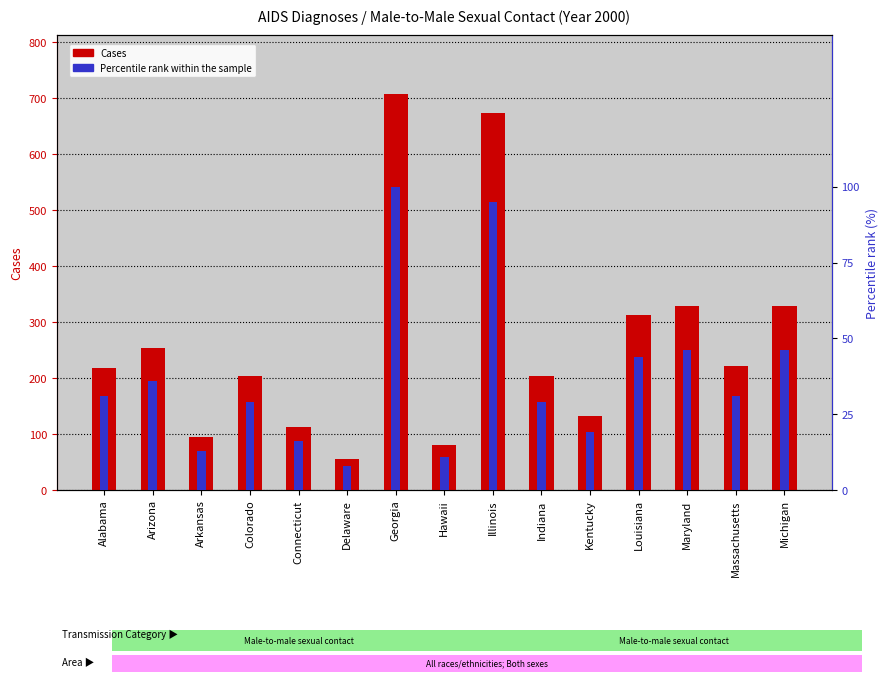

What is the difference between the Cases values at Delaware and Arkansas?

39